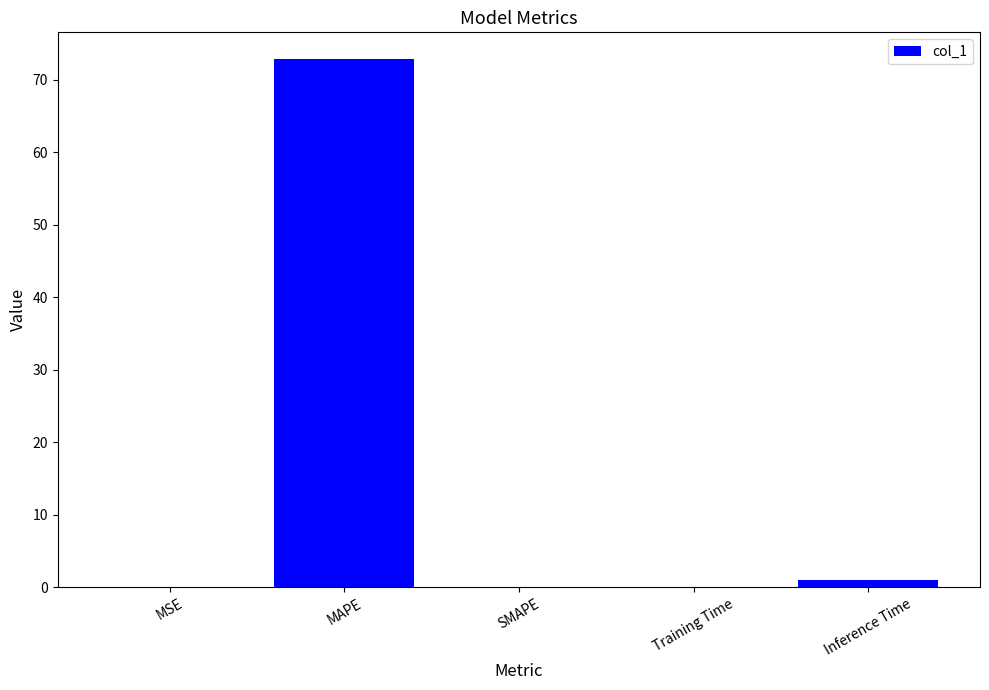

Which label corresponds to the largest value in the chart?

MAPE